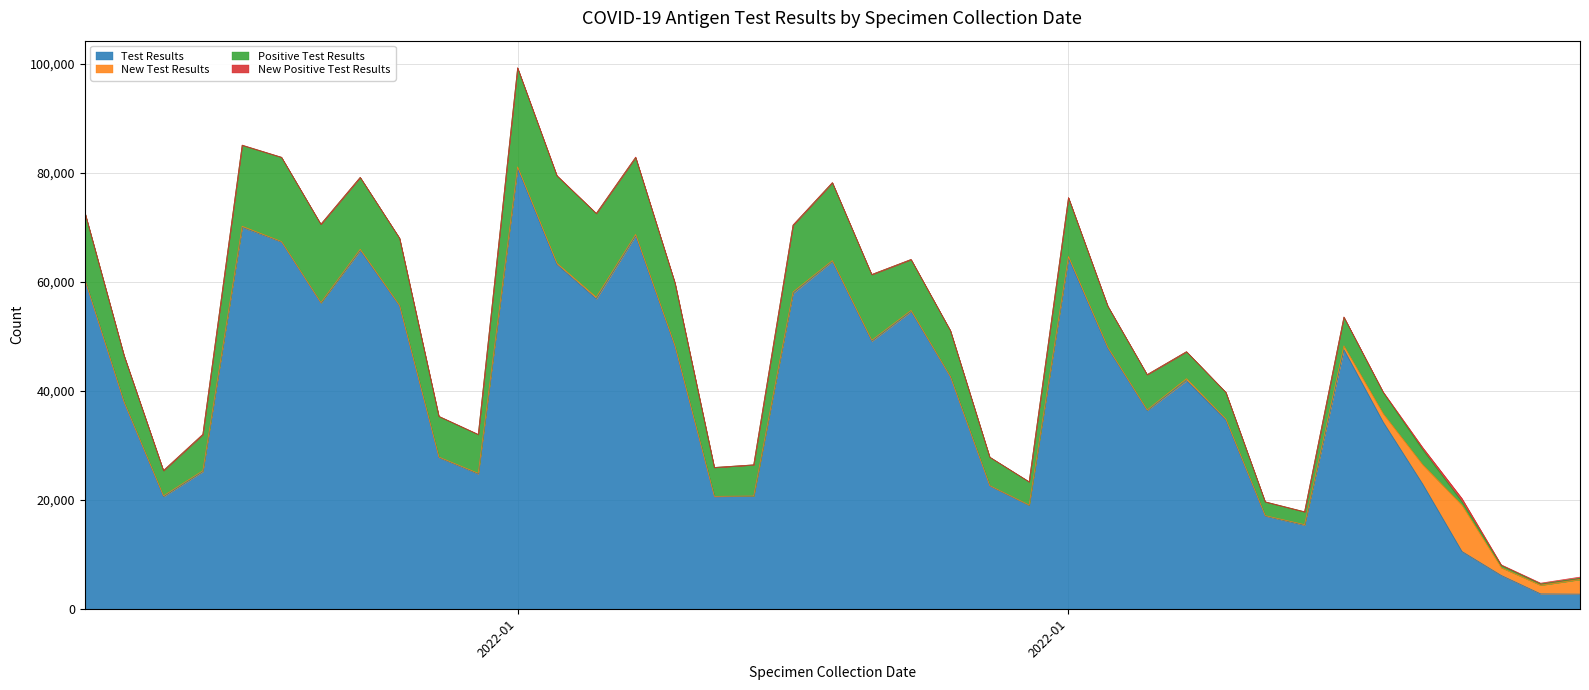

What is the spread (max minus min) of values at 2022/01/17?

57862